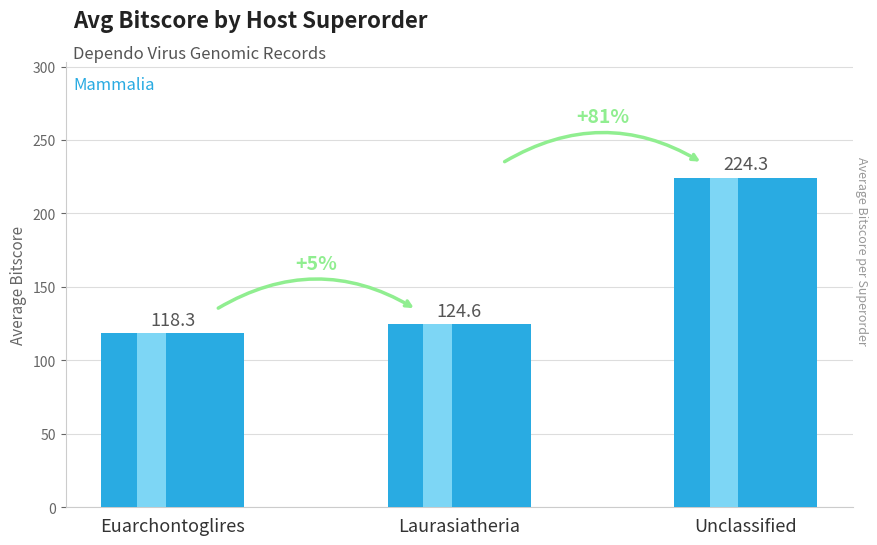

What is the difference between the values at Unclassified and Laurasiatheria?

99.7